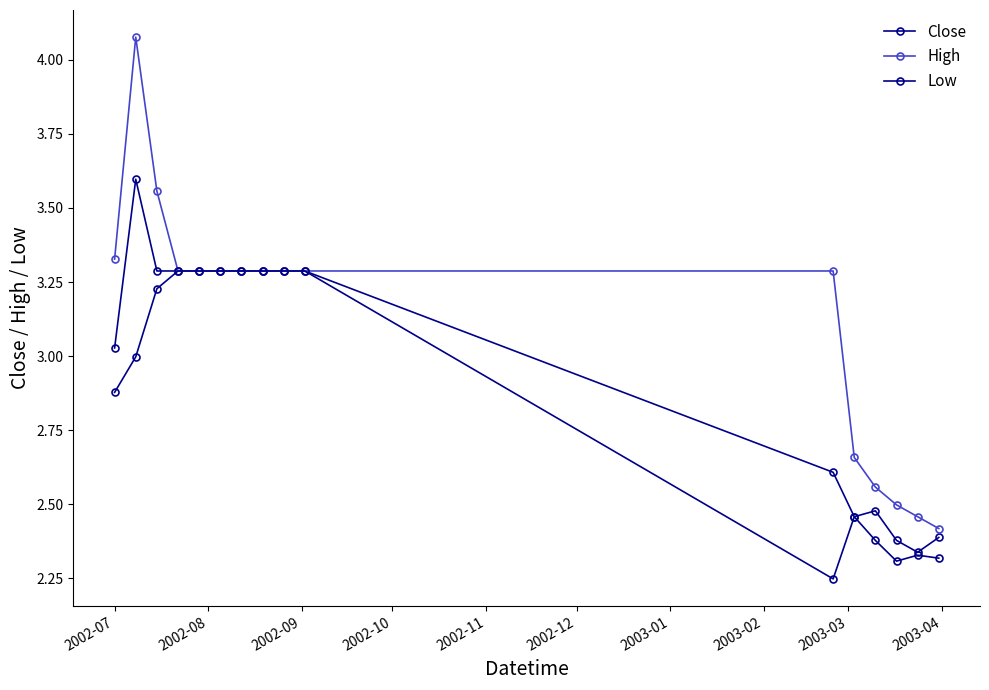

Is this an area chart (filled region under the line)?

No